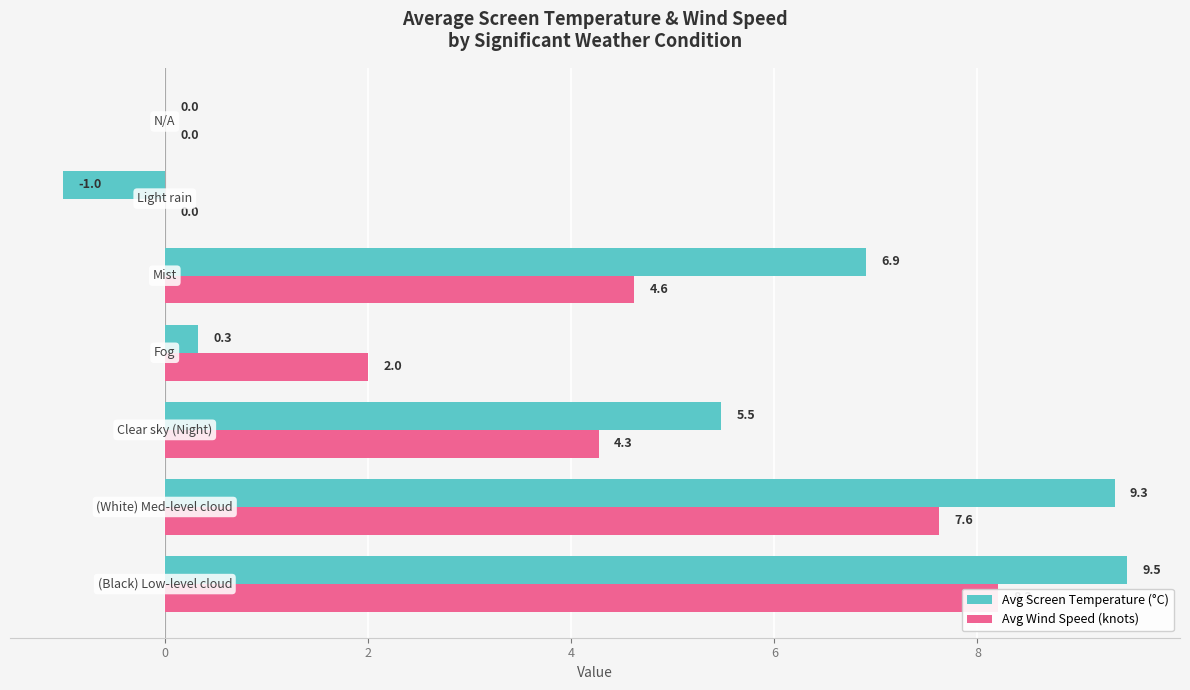

At how many categories does at least one series exceed 6?

3